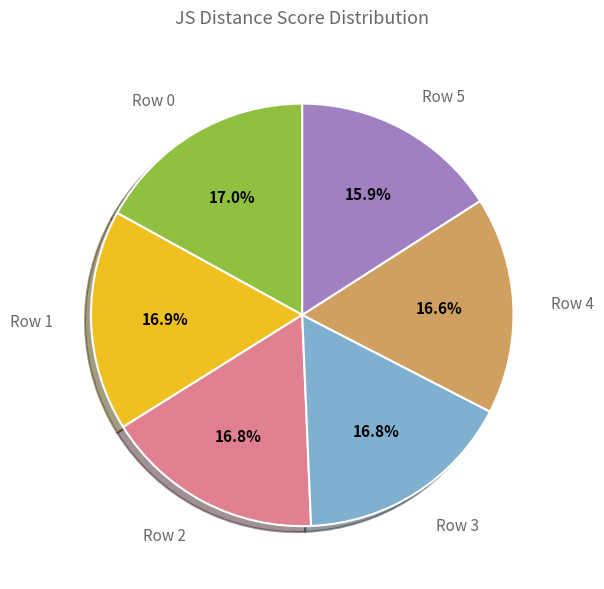

Is it true that Row 0 is 17% of the pie?

True